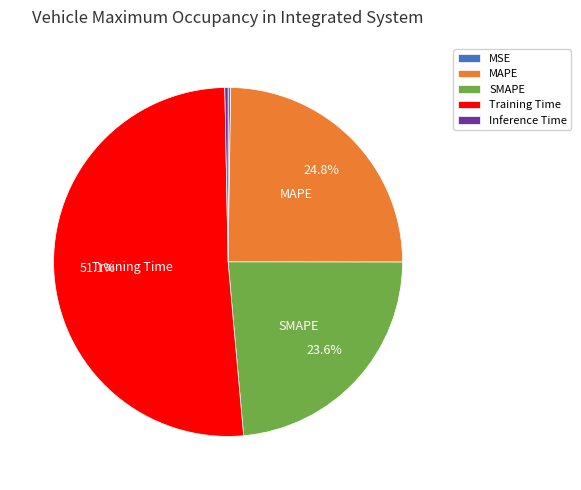

What is the total percentage of SMAPE and Training Time?

74.7%